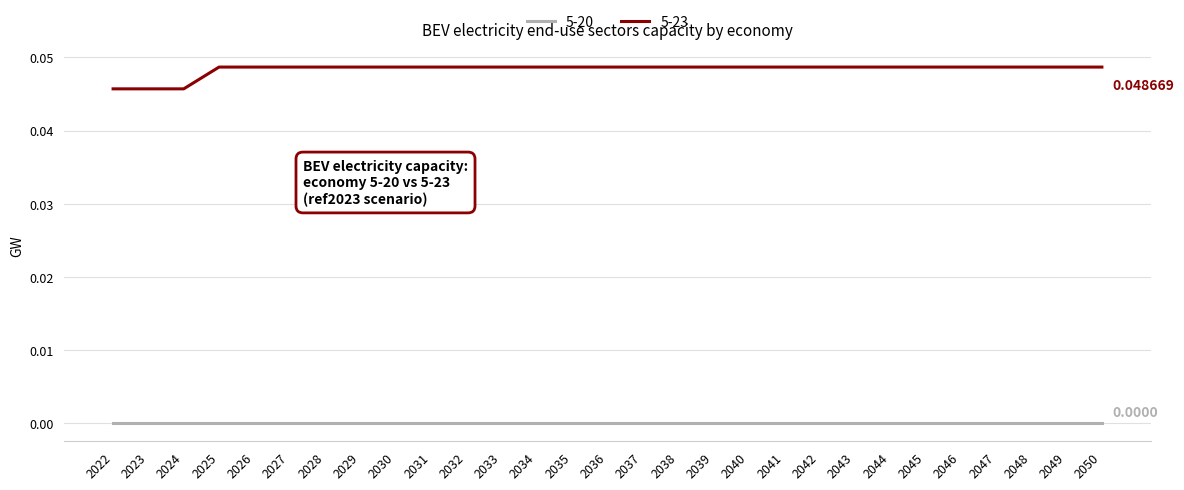

True or false: 5-23 and 5-20 intersect in this chart.

False